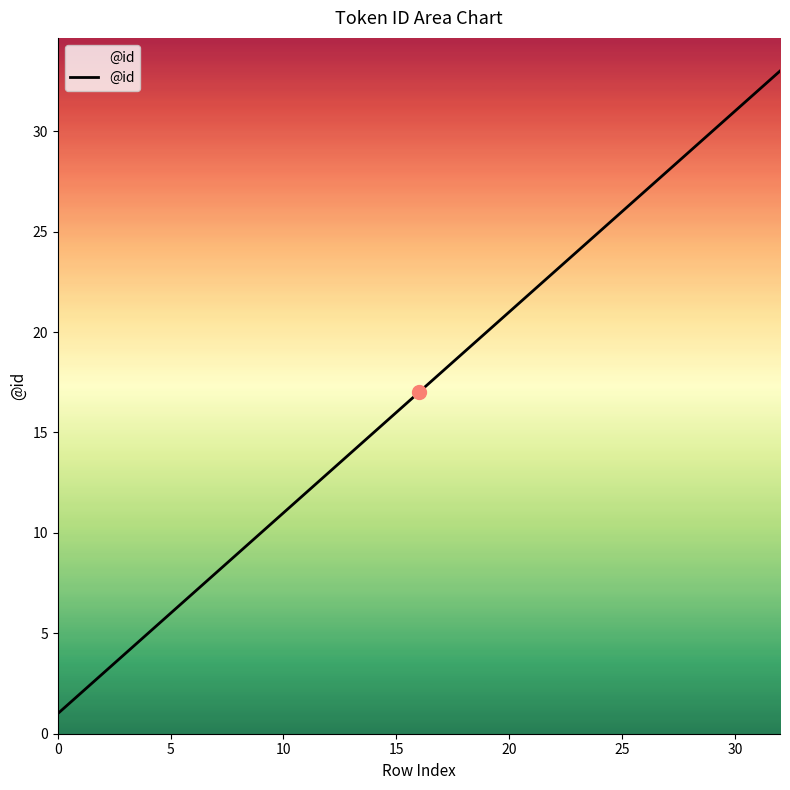

What is the maximum value shown in the chart?

33